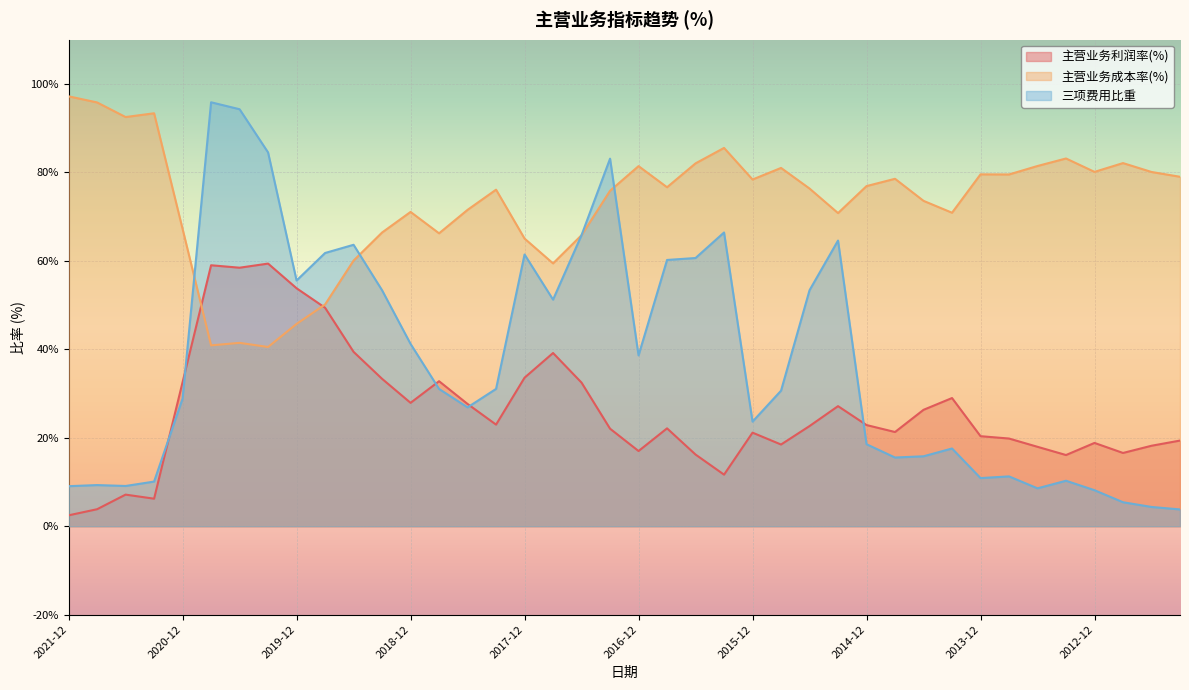

What is the label of the 28th point from the right?

2018-12